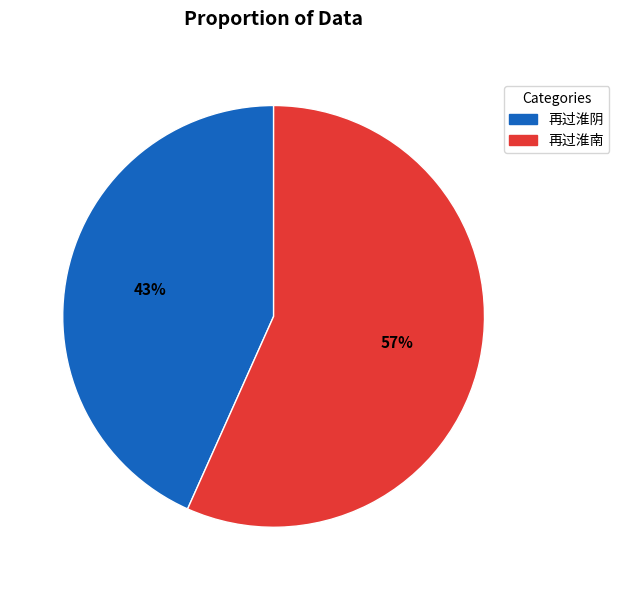

Between 再过淮阴 and 再过淮南, which is larger?

再过淮南